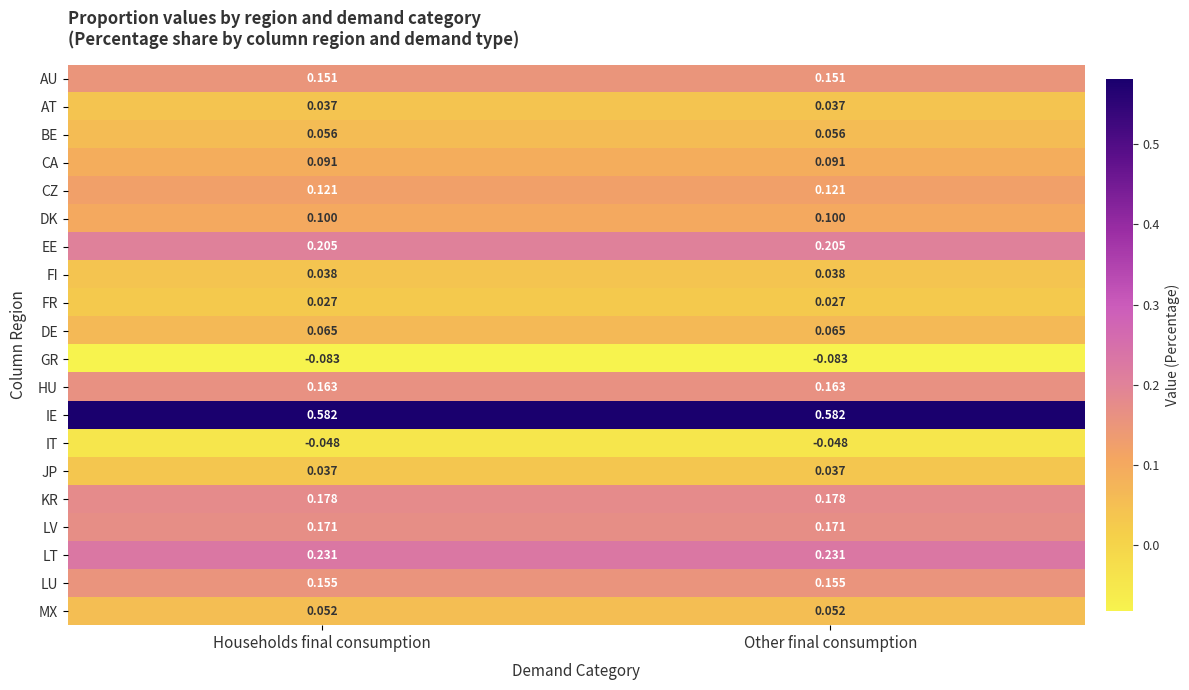

Which series has the largest total across all categories?

IE